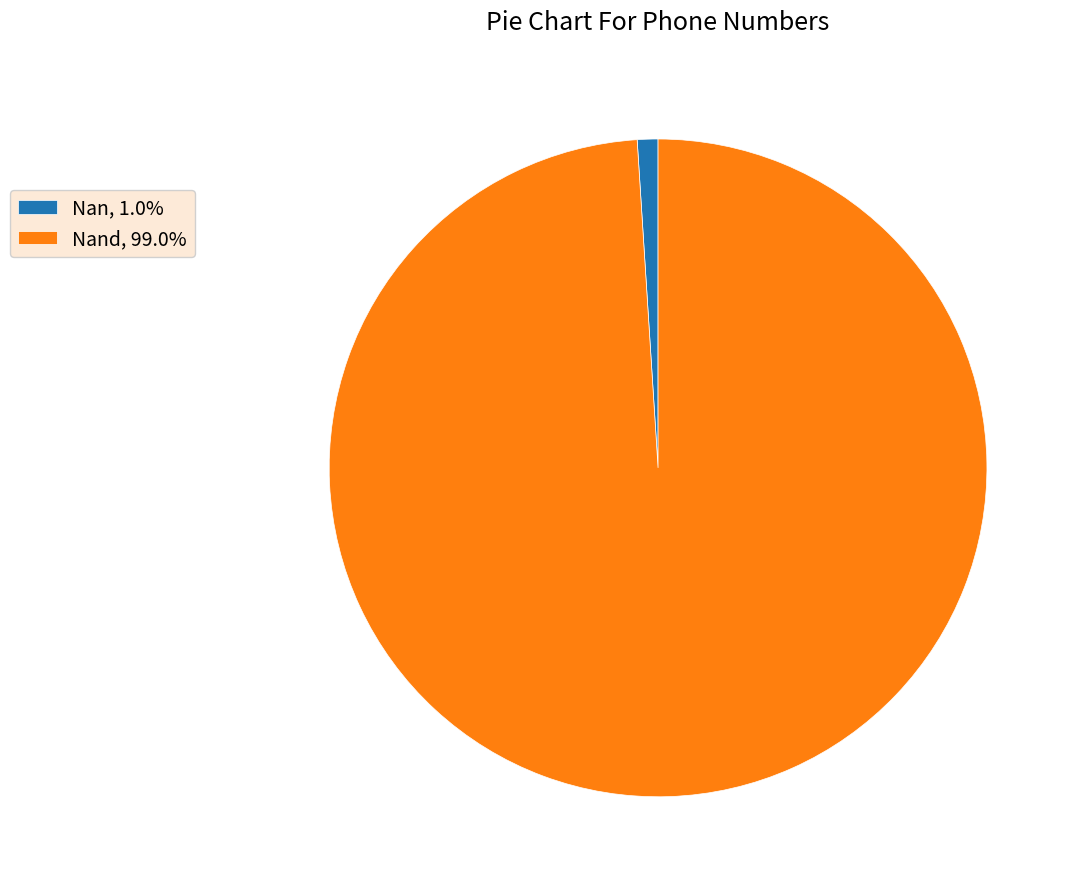

Does Nan, 1.0% represent more than half of the total?

No